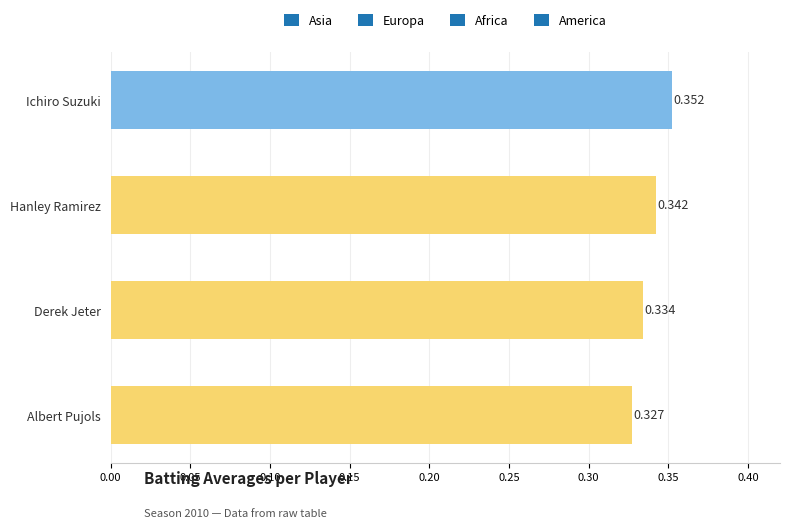

Which label corresponds to the largest value in the chart?

Ichiro Suzuki